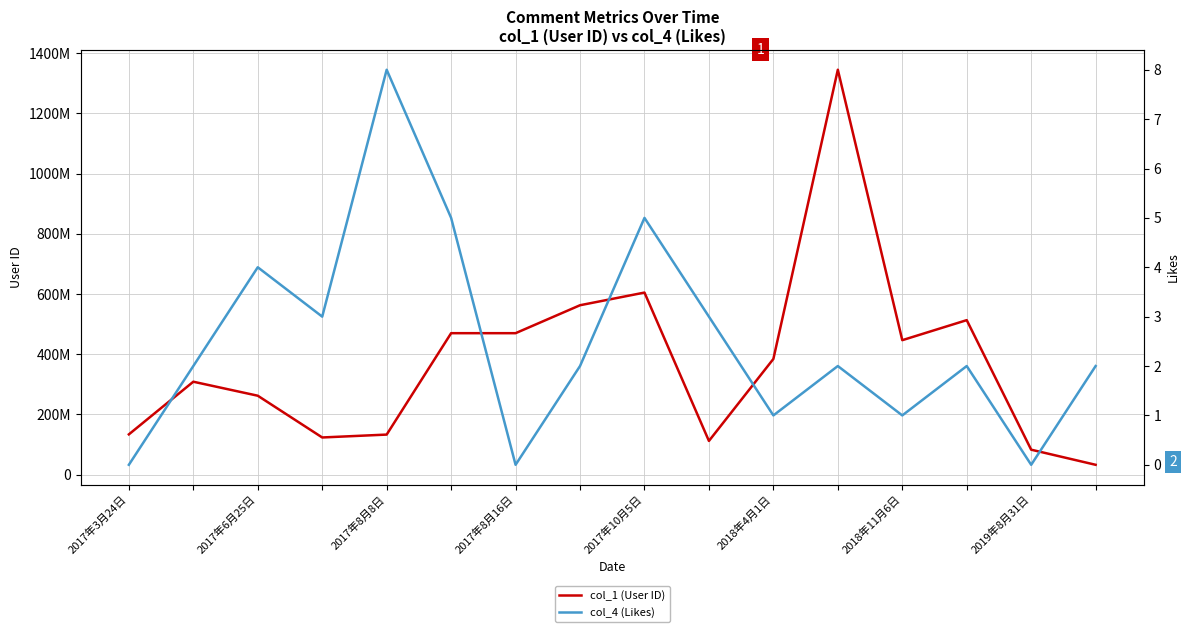

Reading left to right, extract all data points from this chart.

col_1 (User ID): 133603009	308597972	262070424	123310552	132903466	469885187	469885187	562757633	604862811	111817276	384275065	1345401527	446649785	513232165	82704041	32492945
col_4 (Likes): 0	2	4	3	8	5	0	2	5	3	1	2	1	2	0	2